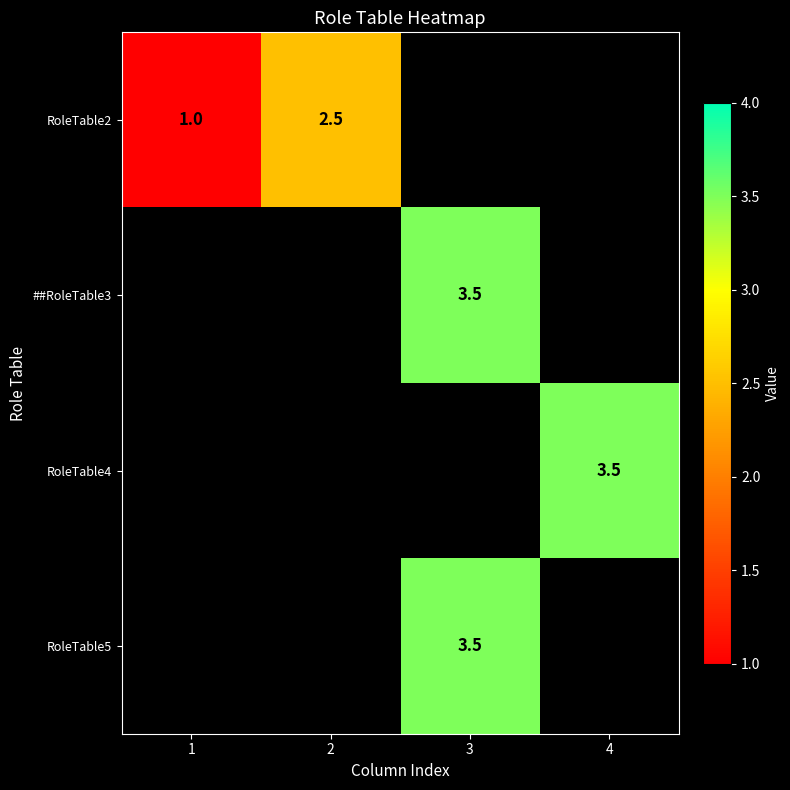

Is it true that ##RoleTable3 equals 5.6 at 3?

False